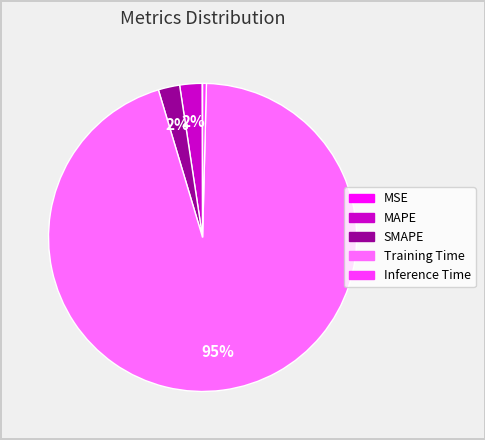

True or false: Training Time accounts for 99% of the total.

False